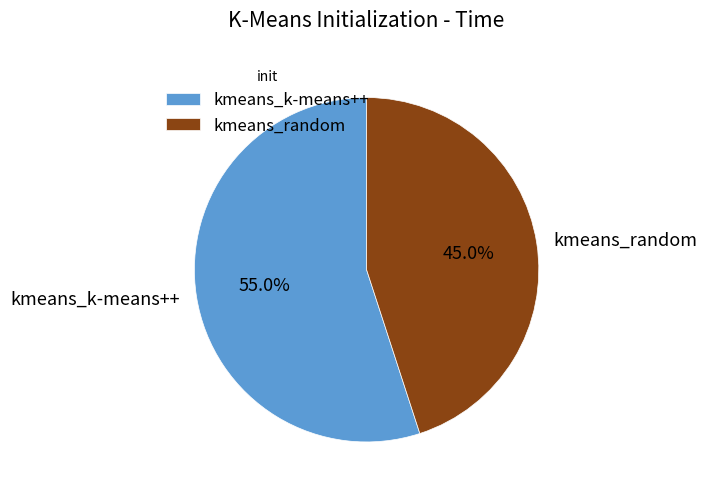

Does kmeans_random represent more than half of the total?

No